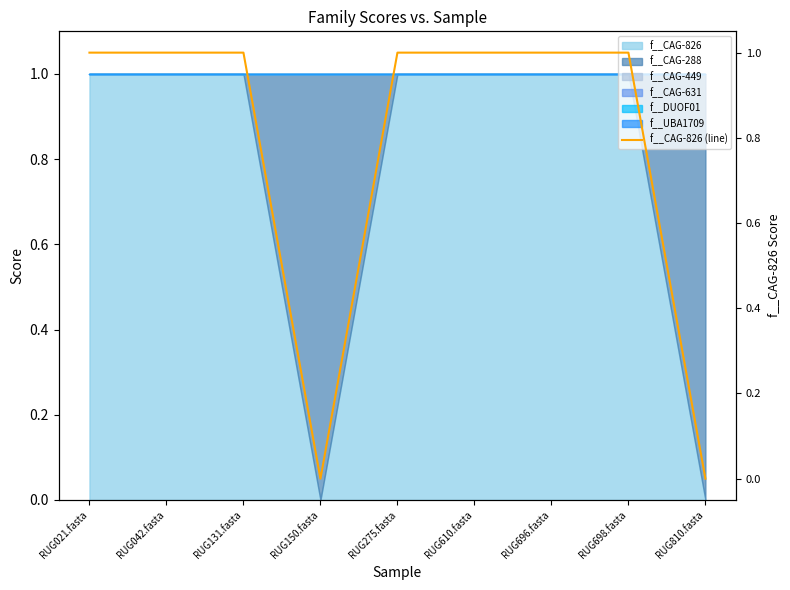

At which category does the chart reach its peak across all series?

RUG021.fasta